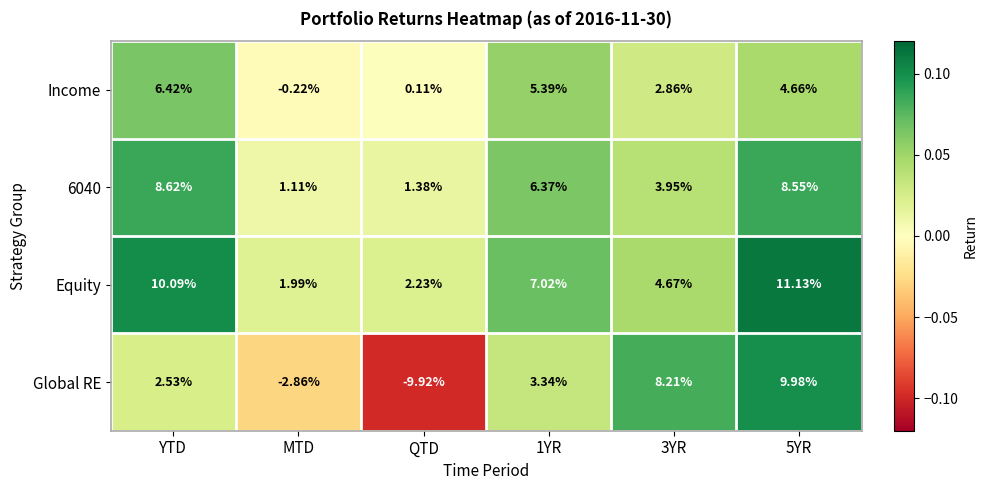

Rank the series by their average value, from highest to lowest.

Equity, 6040, Income, Global RE